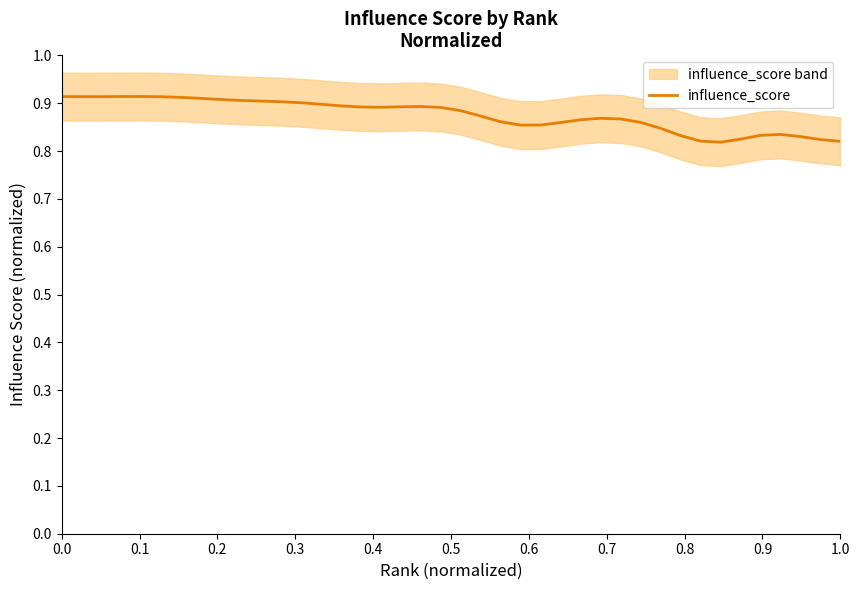

What is the sum of all values?

35.0